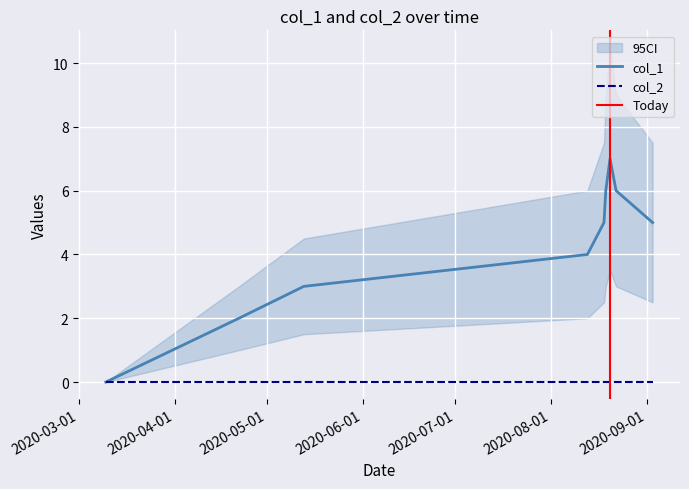

What is the maximum value for col_1?

7